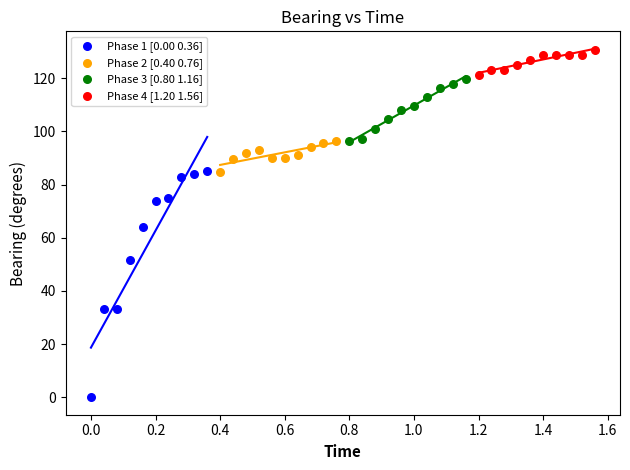

Which series contains the lowest Y value?

Phase 1 [0.00 0.36]